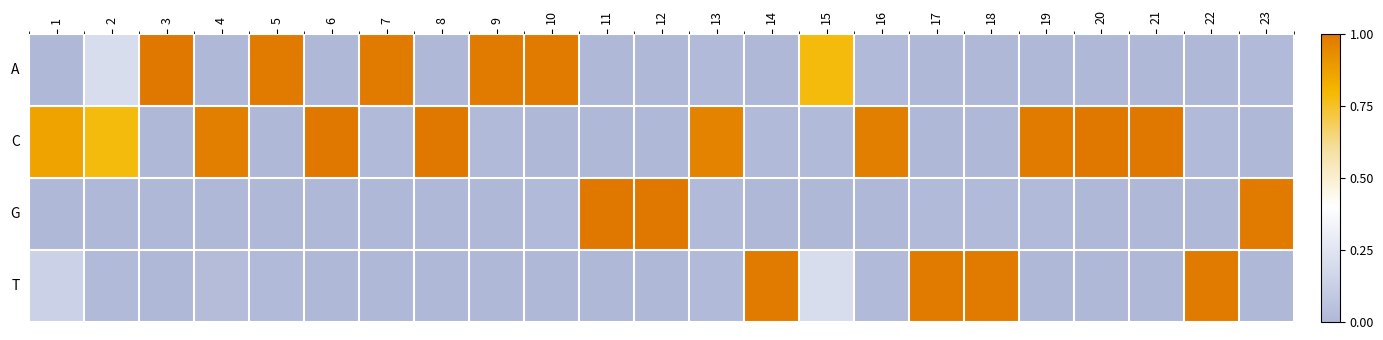

Reading left to right, list all the values displayed in this chart.

A: 1=0.0	2=0.2	3=1.0	4=0.0	5=1.0	6=0.0	7=1.0	8=0.0	9=1.0	10=1.0	11=0.0	12=0.0	13=0.0	14=0.0	15=0.8	16=0.0	17=0.0	18=0.0	19=0.0	20=0.0	21=0.0	22=0.0	23=0.0
C: 1=0.9	2=0.8	3=0.0	4=1.0	5=0.0	6=1.0	7=0.0	8=1.0	9=0.0	10=0.0	11=0.0	12=0.0	13=1.0	14=0.0	15=0.0	16=1.0	17=0.0	18=0.0	19=1.0	20=1.0	21=1.0	22=0.0	23=0.0
G: 1=0.0	2=0.0	3=0.0	4=0.0	5=0.0	6=0.0	7=0.0	8=0.0	9=0.0	10=0.0	11=1.0	12=1.0	13=0.0	14=0.0	15=0.0	16=0.0	17=0.0	18=0.0	19=0.0	20=0.0	21=0.0	22=0.0	23=1.0
T: 1=0.1	2=0.0	3=0.0	4=0.0	5=0.0	6=0.0	7=0.0	8=0.0	9=0.0	10=0.0	11=0.0	12=0.0	13=0.0	14=1.0	15=0.2	16=0.0	17=1.0	18=1.0	19=0.0	20=0.0	21=0.0	22=1.0	23=0.0